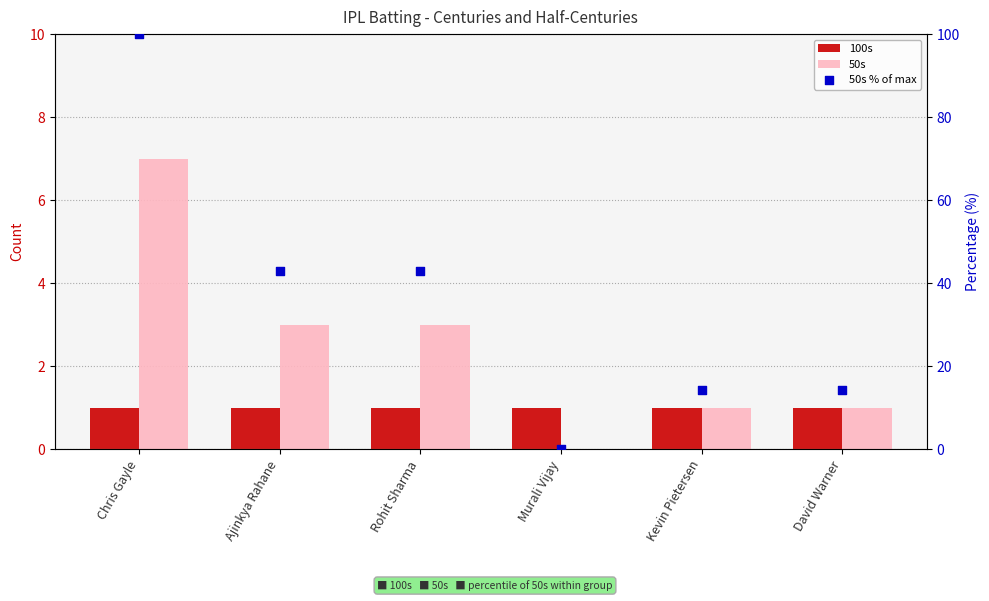

Which series has the largest total across all categories?

50s % of max